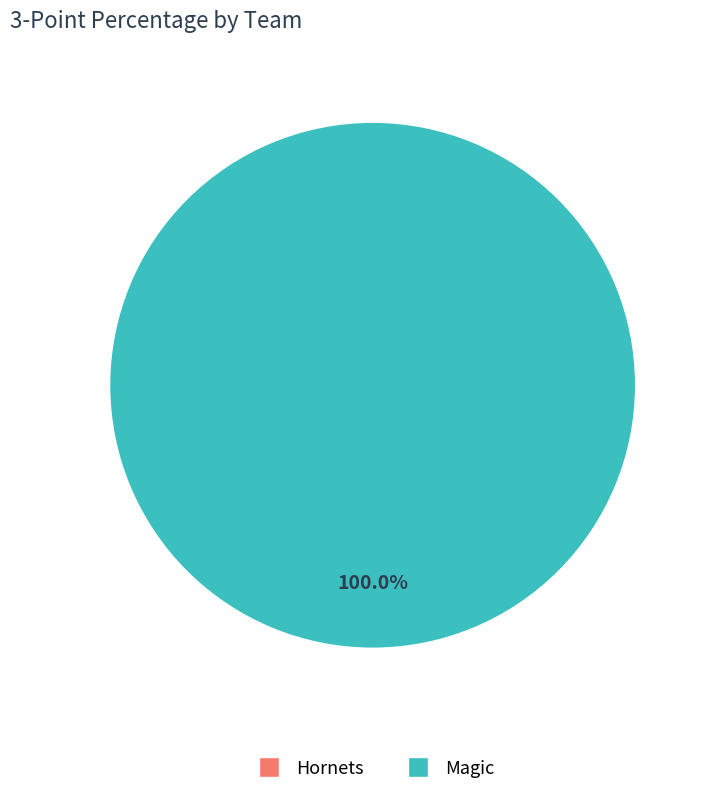

What is the smallest slice in the pie chart?

Hornets